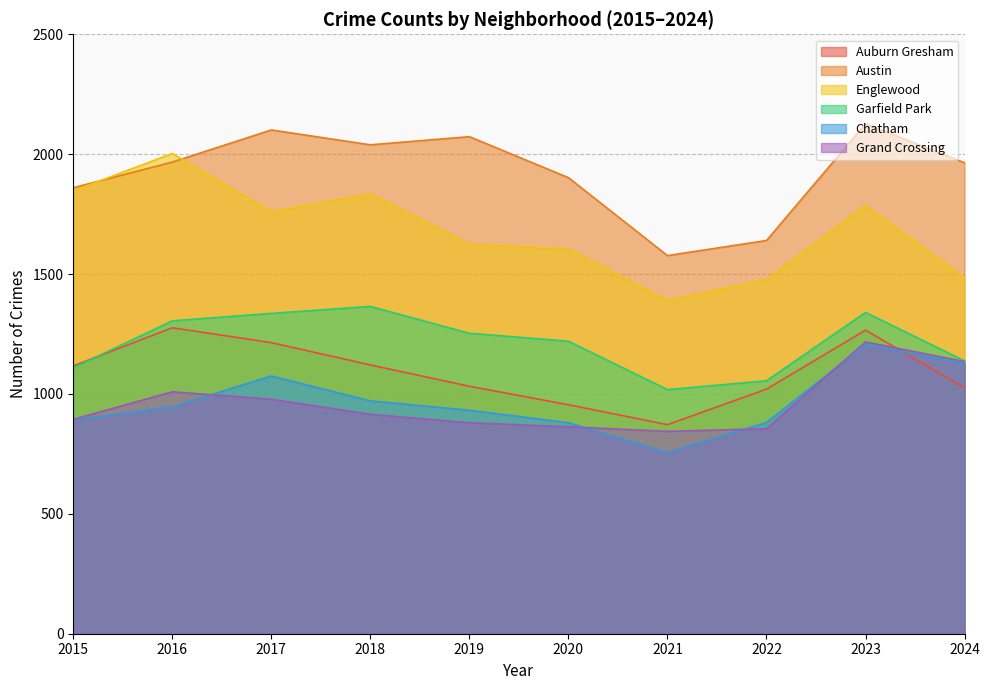

Reading right to left, what are all the values shown in this chart?

Auburn Gresham: 2024=1025	2023=1266	2022=1020	2021=872	2020=955	2019=1032	2018=1121	2017=1214	2016=1276	2015=1117
Austin: 2024=1964	2023=2127	2022=1640	2021=1577	2020=1902	2019=2073	2018=2039	2017=2101	2016=1967	2015=1860
Englewood: 2024=1484	2023=1786	2022=1477	2021=1390	2020=1604	2019=1625	2018=1835	2017=1760	2016=2003	2015=1847
Garfield Park: 2024=1138	2023=1340	2022=1055	2021=1018	2020=1220	2019=1253	2018=1365	2017=1336	2016=1305	2015=1109
Chatham: 2024=1125	2023=1206	2022=881	2021=755	2020=880	2019=932	2018=971	2017=1075	2016=946	2015=891
Grand Crossing: 2024=1135	2023=1217	2022=855	2021=844	2020=863	2019=880	2018=915	2017=978	2016=1009	2015=894